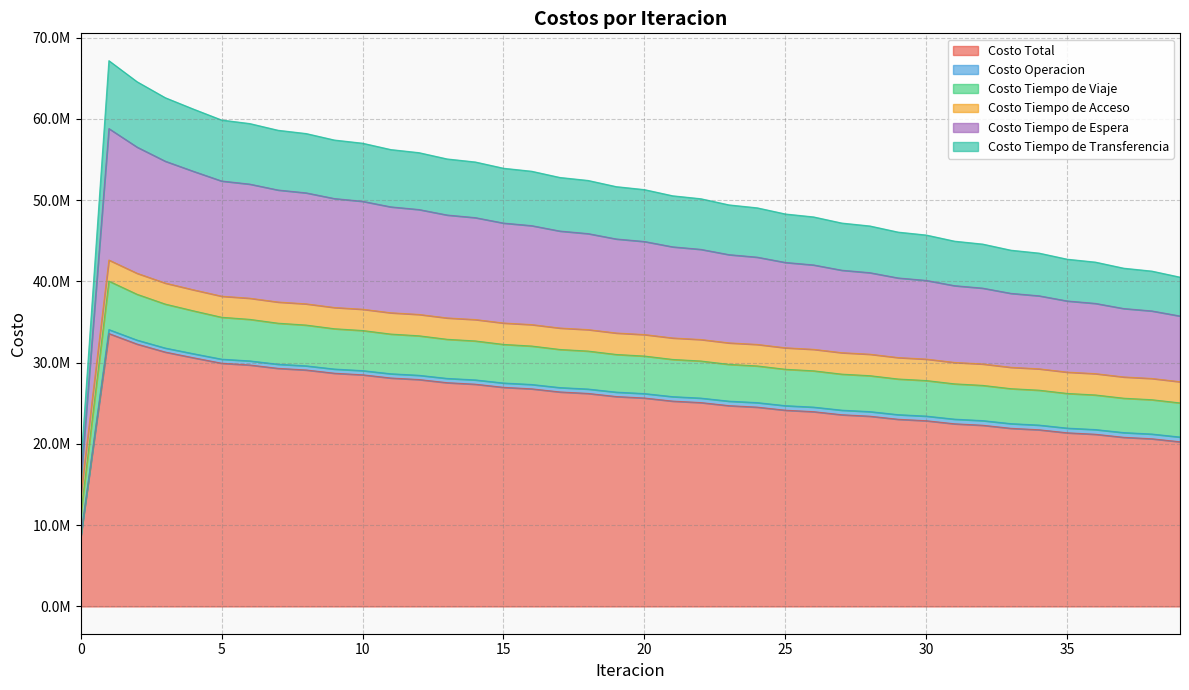

Which has a higher value, 1 or 27?

1